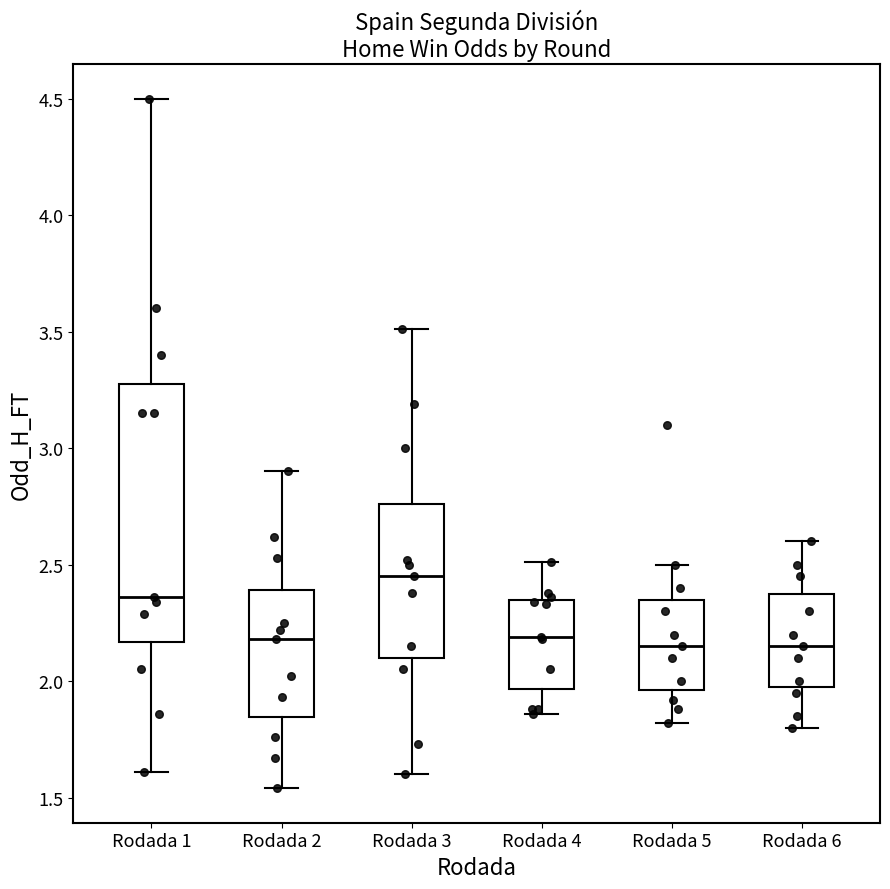

Reading left to right, read every box against the y-axis: the position of its median line, the range the box covers, and the ends of its whiskers. The values are not printed on the chart, so give them approximately, as read against the axis.

Rodada 1: median 2.35, box 2.15 to 3.30, whiskers 1.60 to 4.50
Rodada 2: median 2.20, box 1.85 to 2.40, whiskers 1.55 to 2.90
Rodada 3: median 2.45, box 2.10 to 2.75, whiskers 1.60 to 3.50
Rodada 4: median 2.20, box 1.95 to 2.35, whiskers 1.85 to 2.50
Rodada 5: median 2.15, box 1.95 to 2.35, whiskers 1.80 to 2.50
Rodada 6: median 2.15, box 2.00 to 2.40, whiskers 1.80 to 2.60